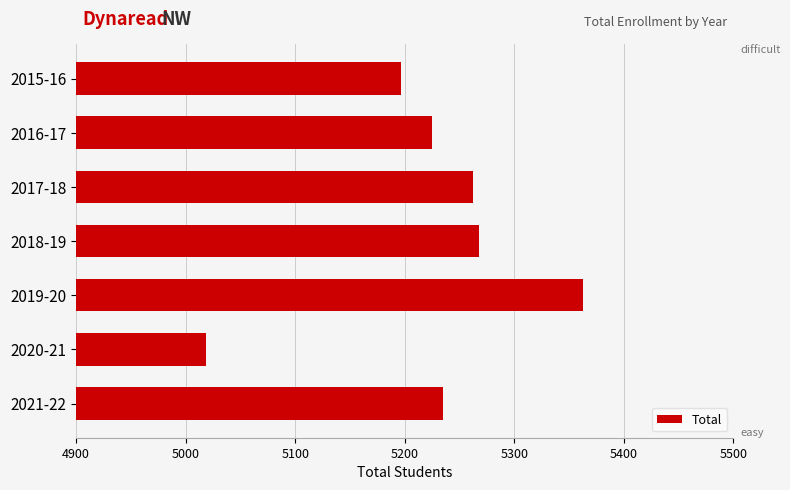

How many distinct data groups are displayed?

1